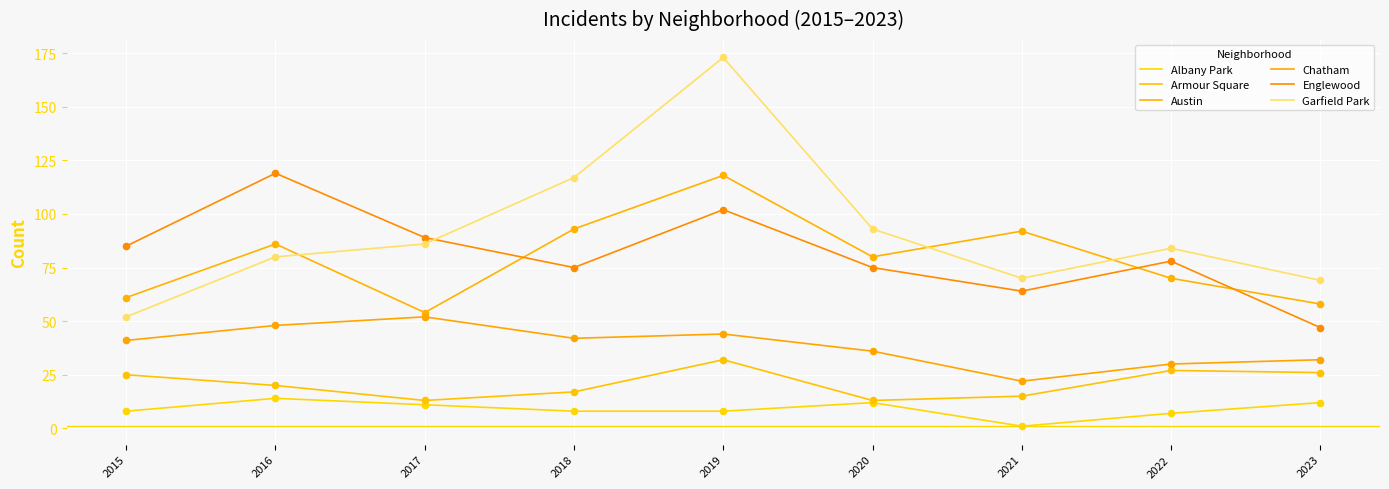

Is the value of Albany Park at 2019 greater than the value of Austin at 2017?

No